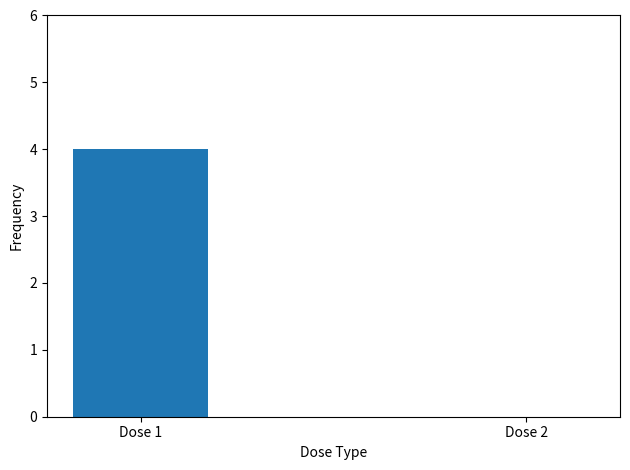

How many distinct data groups are displayed?

1